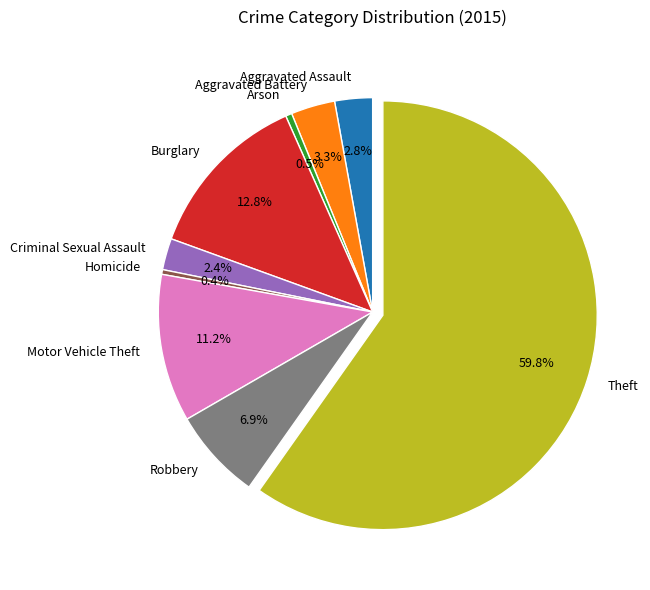

How many segments does this pie chart have?

9